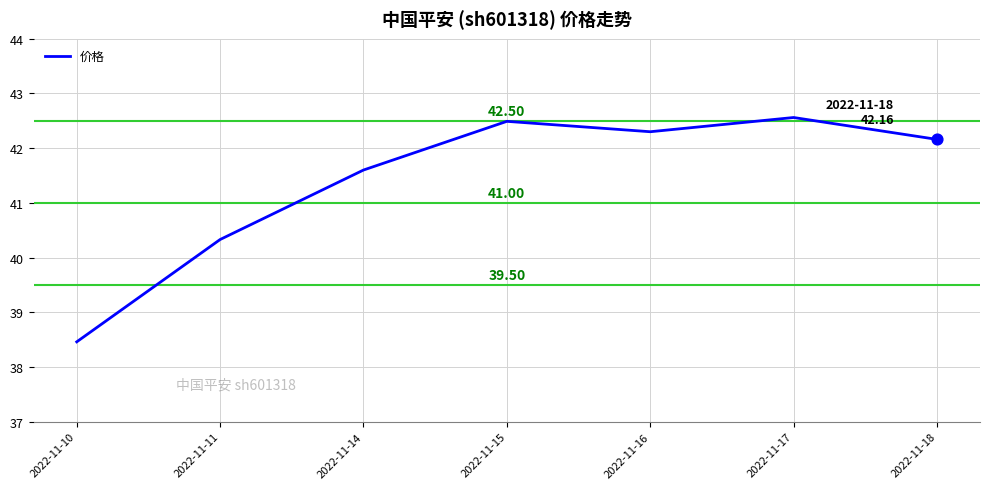

Which has a higher value, 2022-11-11 or 2022-11-17?

2022-11-17